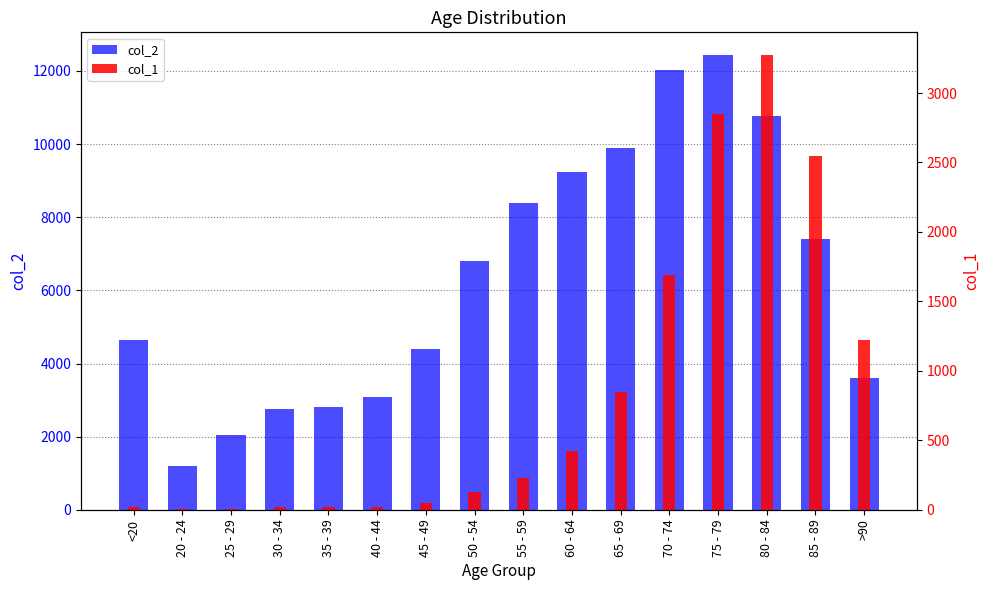

List the series in order of their peak value, lowest first.

col_1, col_2